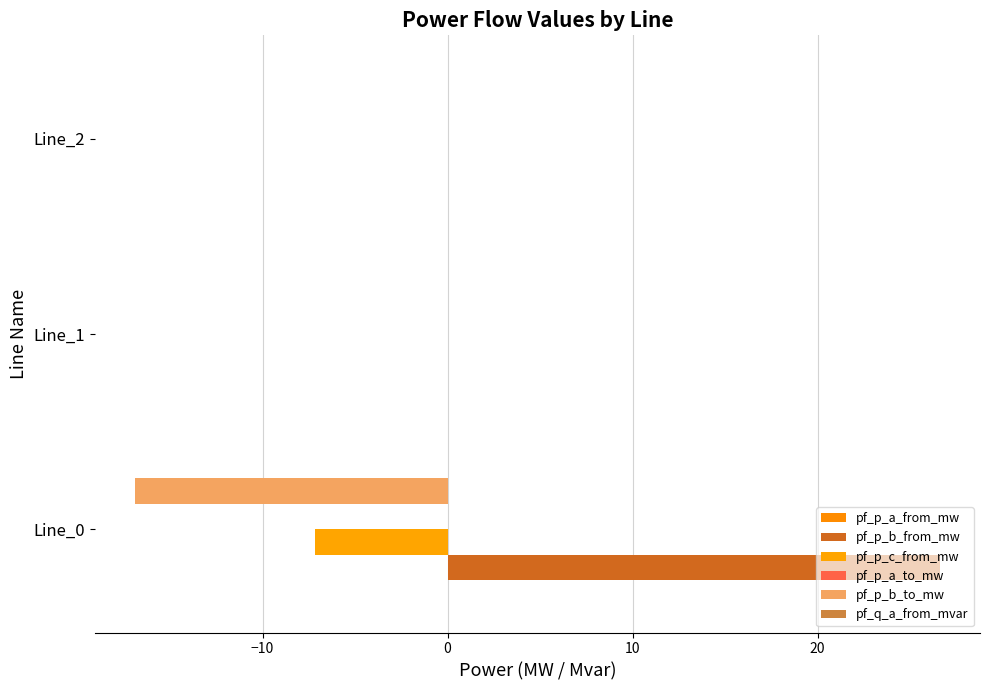

How many series are shown in this chart?

6